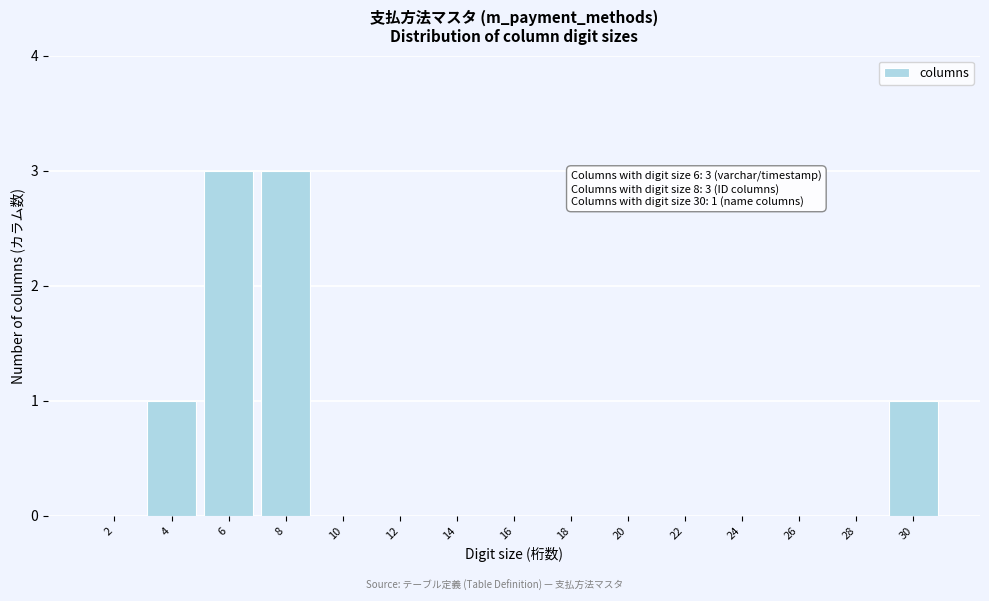

Reading right to left, what are all the values shown in this chart?

30=1	28=0	26=0	24=0	22=0	20=0	18=0	16=0	14=0	12=0	10=0	8=3	6=3	4=1	2=0